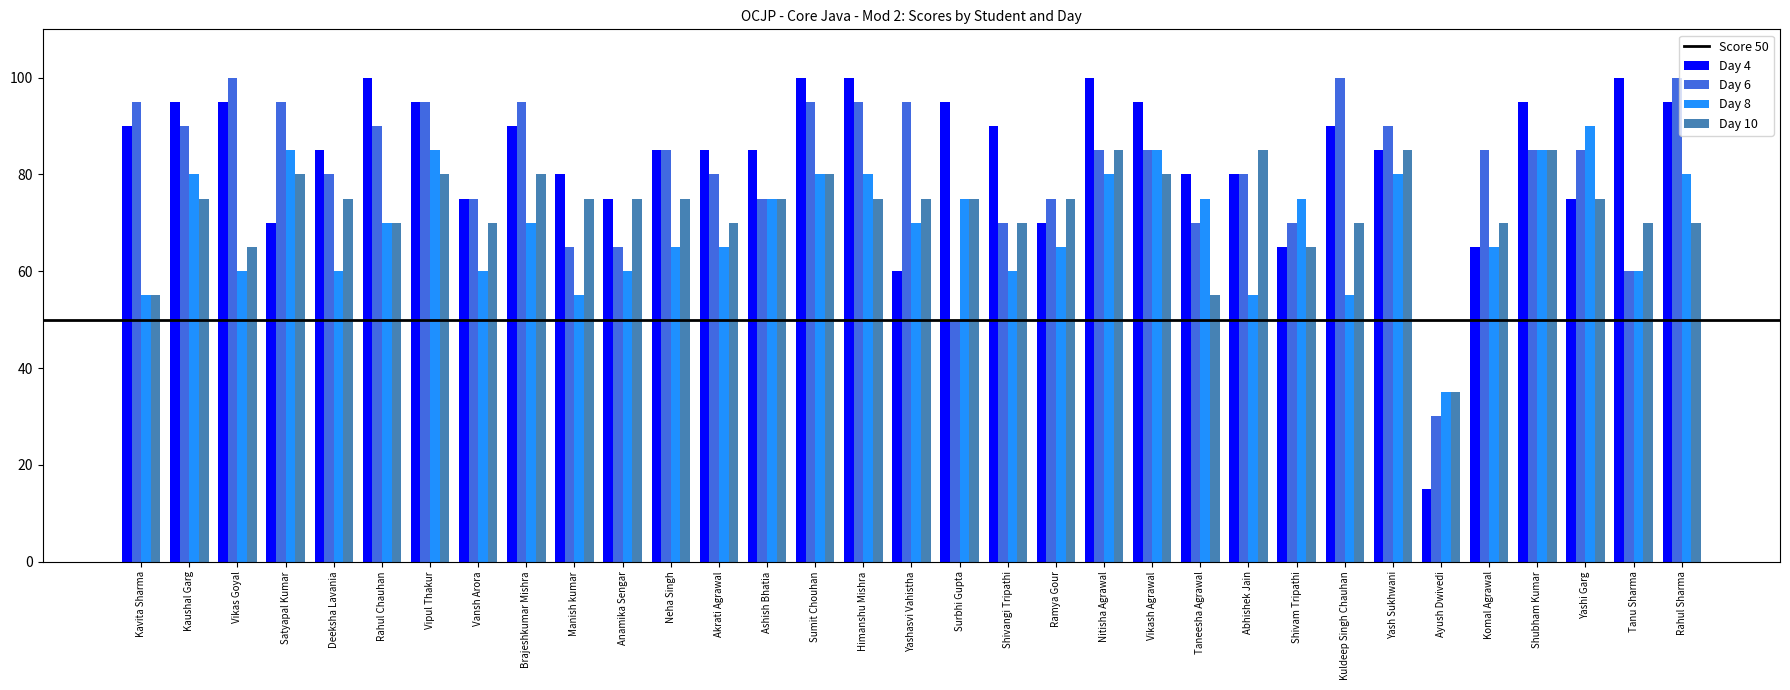

At which label does Day 6 first exceed 85?

Kavita Sharma